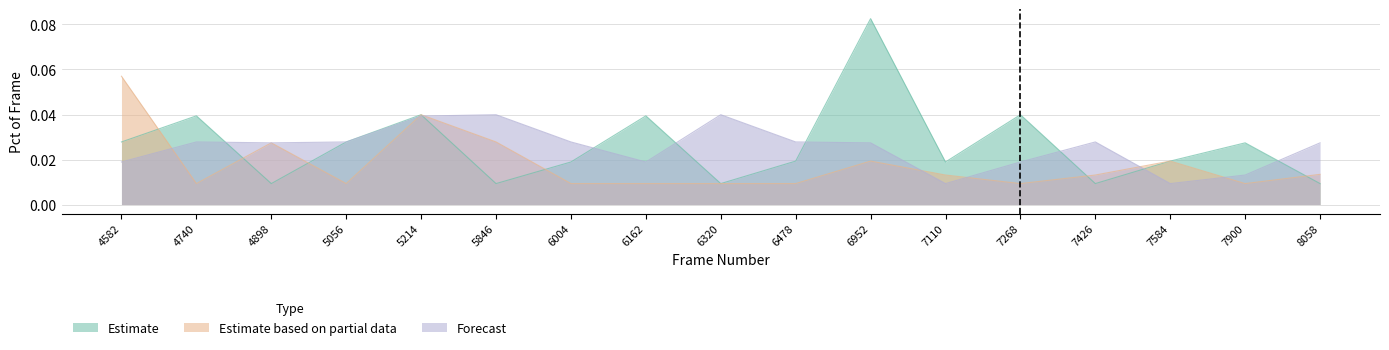

Is it true that Estimate based on partial data equals 0.0 at 6952?

True